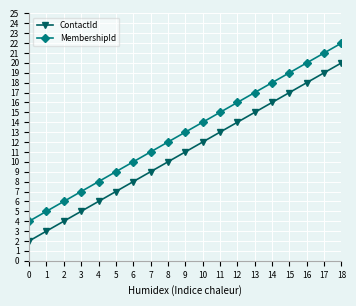

True or false: MembershipId has a value of 5 at 3.

False